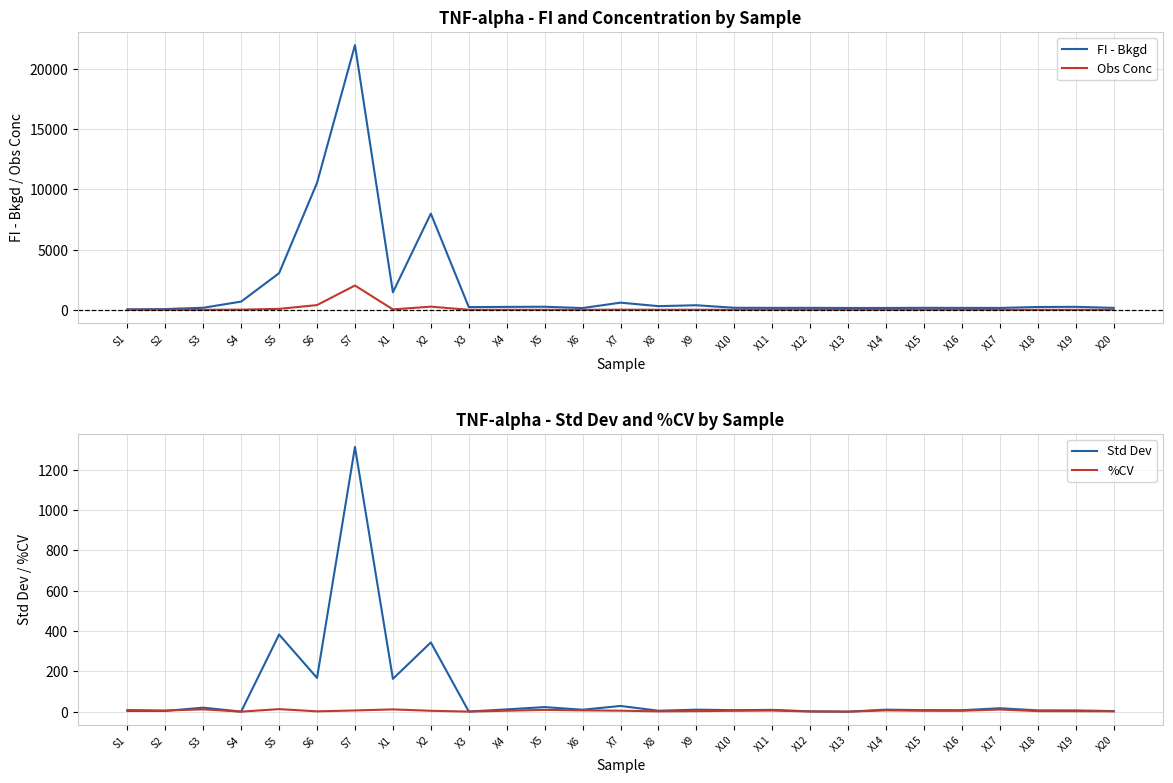

What is the spread (max minus min) of values at S6?

10537.2